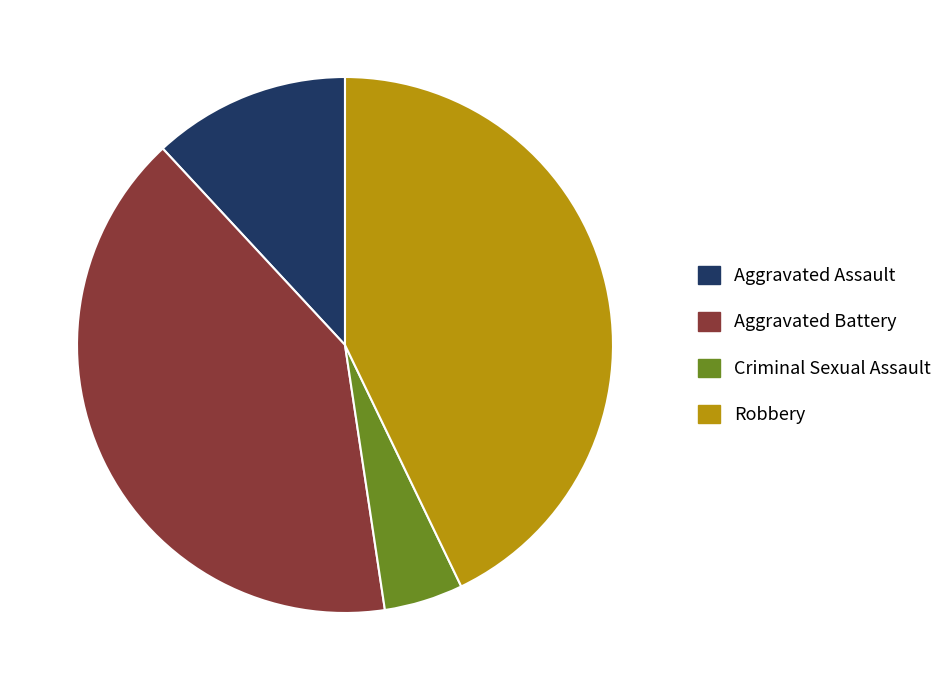

Which has a higher value, Aggravated Battery or Criminal Sexual Assault?

Aggravated Battery